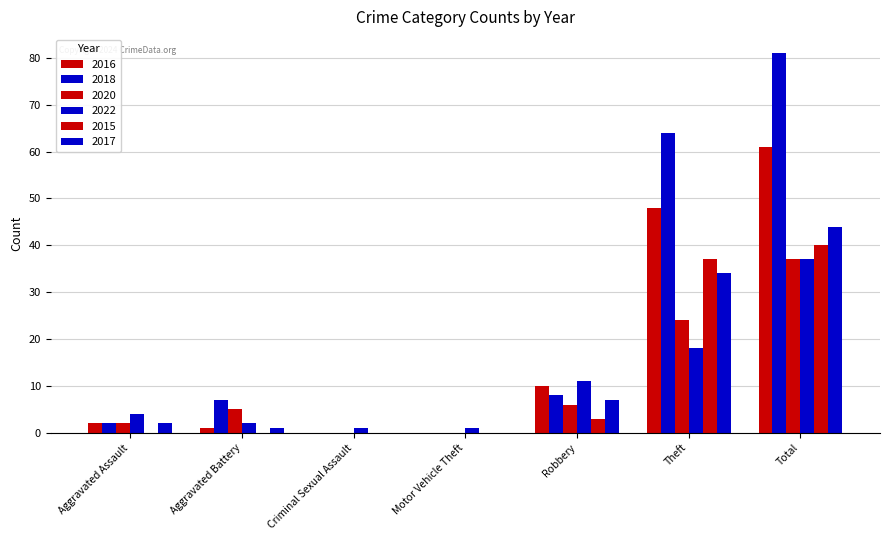

Reading right to left, transcribe all the data shown in this chart.

2016: Total=61	Theft=48	Robbery=10	Motor Vehicle Theft=0	Criminal Sexual Assault=0	Aggravated Battery=1	Aggravated Assault=2
2018: Total=81	Theft=64	Robbery=8	Motor Vehicle Theft=0	Criminal Sexual Assault=0	Aggravated Battery=7	Aggravated Assault=2
2020: Total=37	Theft=24	Robbery=6	Motor Vehicle Theft=0	Criminal Sexual Assault=0	Aggravated Battery=5	Aggravated Assault=2
2022: Total=37	Theft=18	Robbery=11	Motor Vehicle Theft=1	Criminal Sexual Assault=1	Aggravated Battery=2	Aggravated Assault=4
2015: Total=40	Theft=37	Robbery=3	Motor Vehicle Theft=0	Criminal Sexual Assault=0	Aggravated Battery=0	Aggravated Assault=0
2017: Total=44	Theft=34	Robbery=7	Motor Vehicle Theft=0	Criminal Sexual Assault=0	Aggravated Battery=1	Aggravated Assault=2